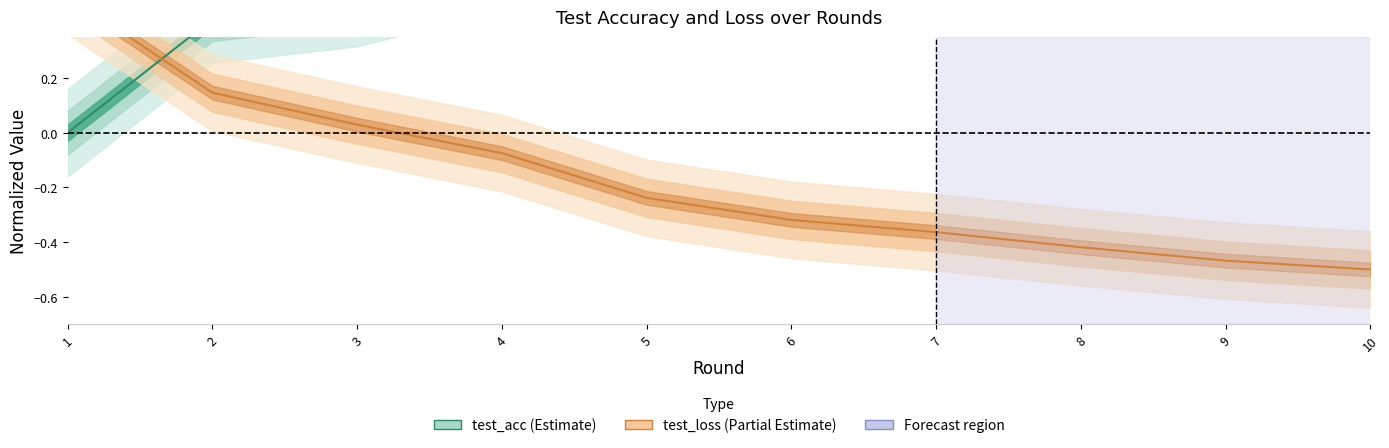

Reading left to right, extract all data points from this chart.

test_acc: 1=0.0	2=0.4	3=0.5	4=0.6	5=0.7	6=0.8	7=0.8	8=0.9	9=1.0	10=1.0
test_loss: 1=0.5	2=0.1	3=0.0	4=-0.1	5=-0.2	6=-0.3	7=-0.4	8=-0.4	9=-0.5	10=-0.5